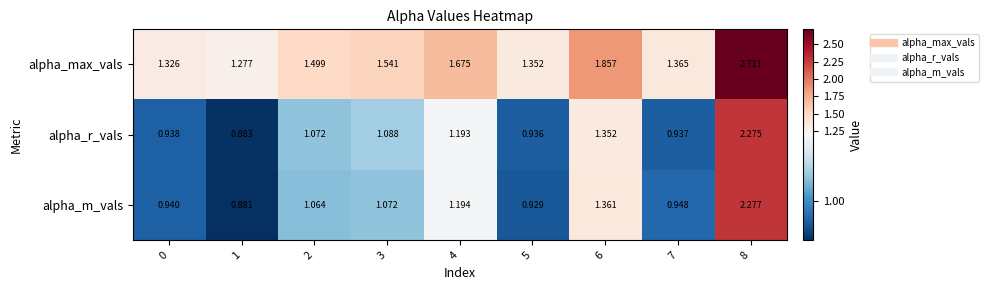

Which series has the largest range (max minus min)?

alpha_max_vals